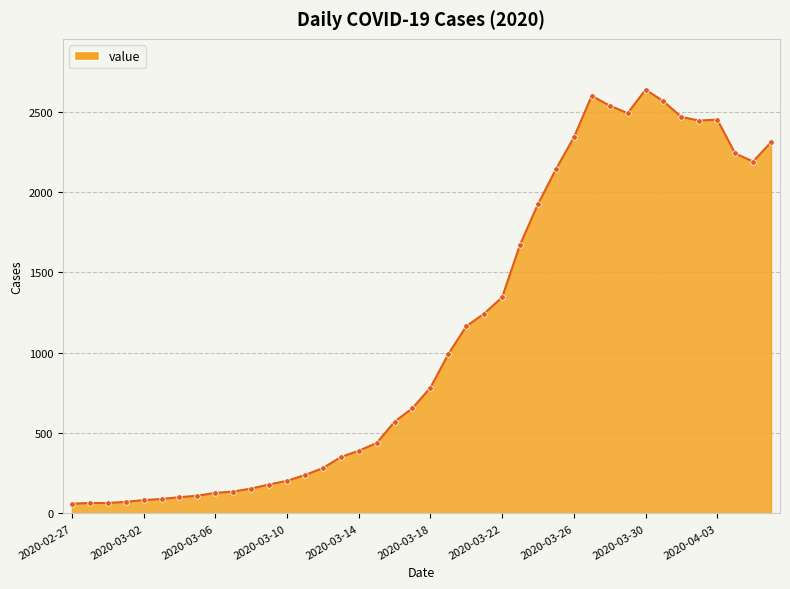

What is the value of the 12th point from the left?

180